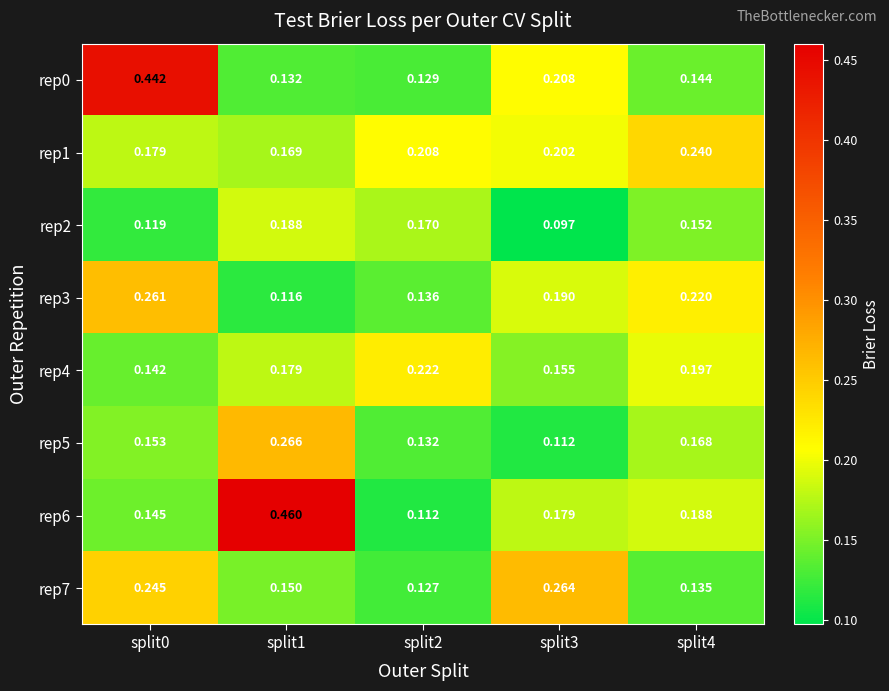

Is the value of rep5 at split1 greater than the value of rep2 at split4?

Yes